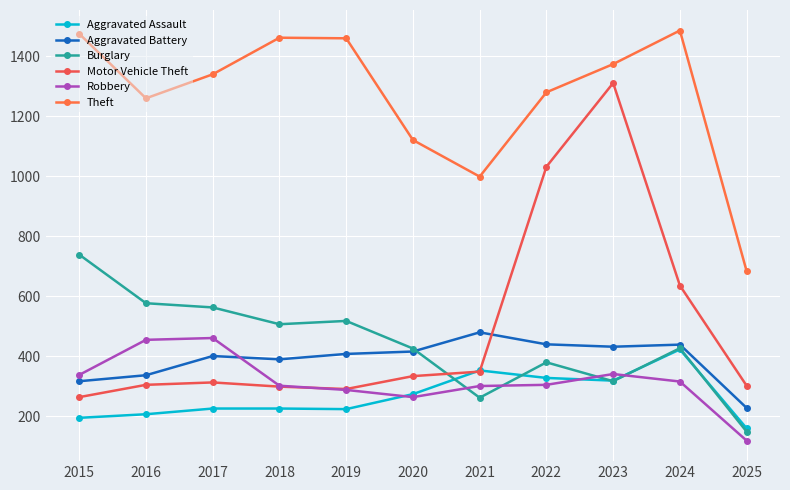

At which label is Robbery closest to 289?

2019